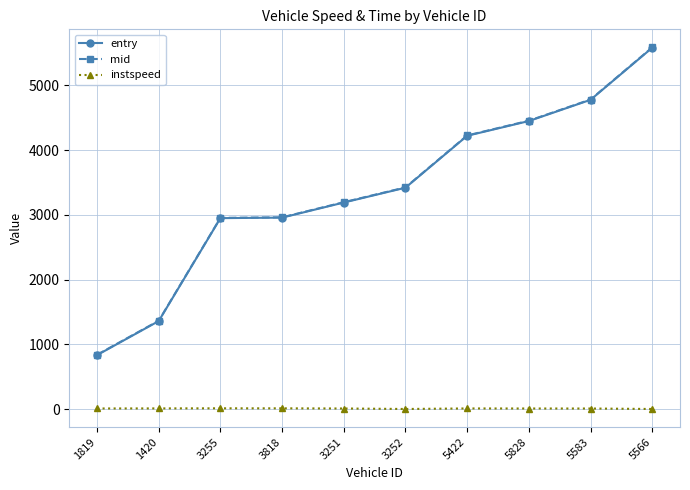

What is the value of the entry point at the 5th from the left?

3190.6